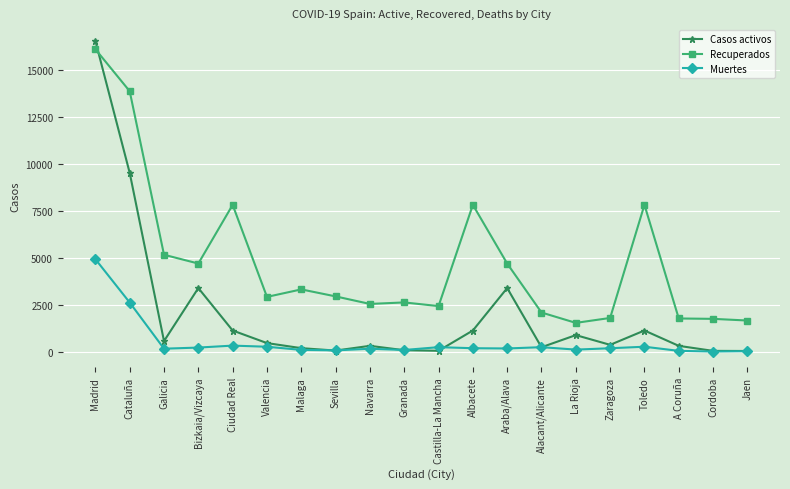

Count the number of data series in this chart.

3